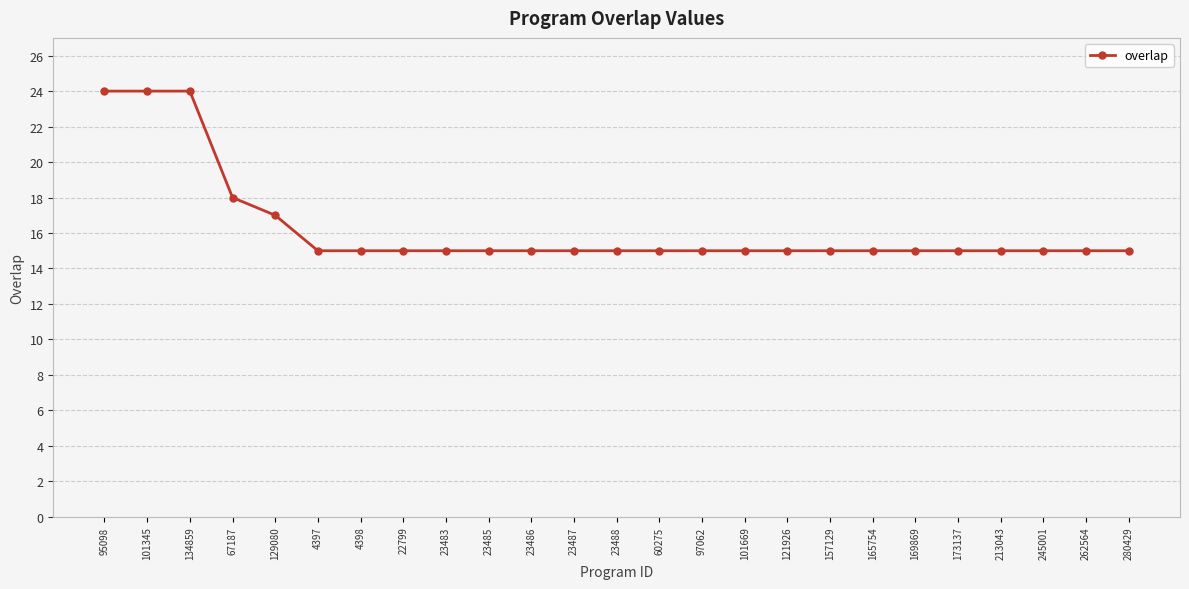

Approximately how many times larger is the value at 157129 compared to 101345?

0.6